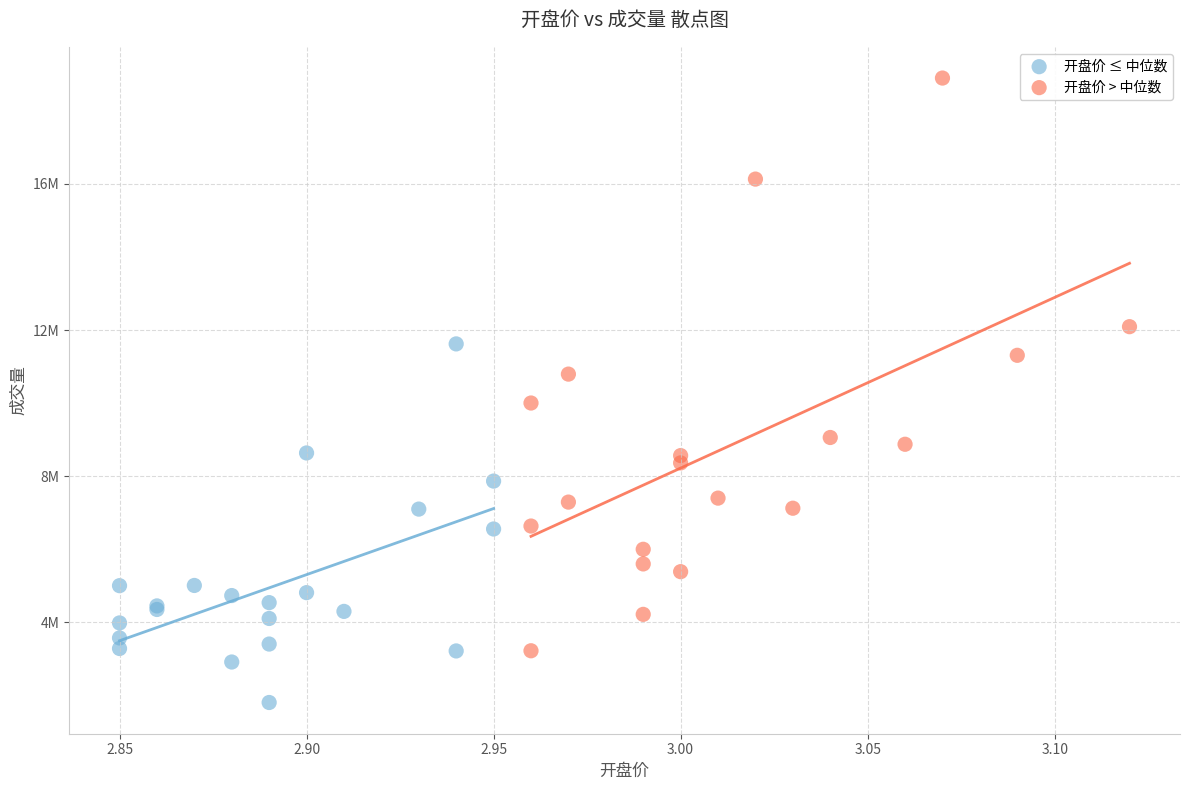

Which series has the largest Y range (max minus min)?

开盘价 > 中位数